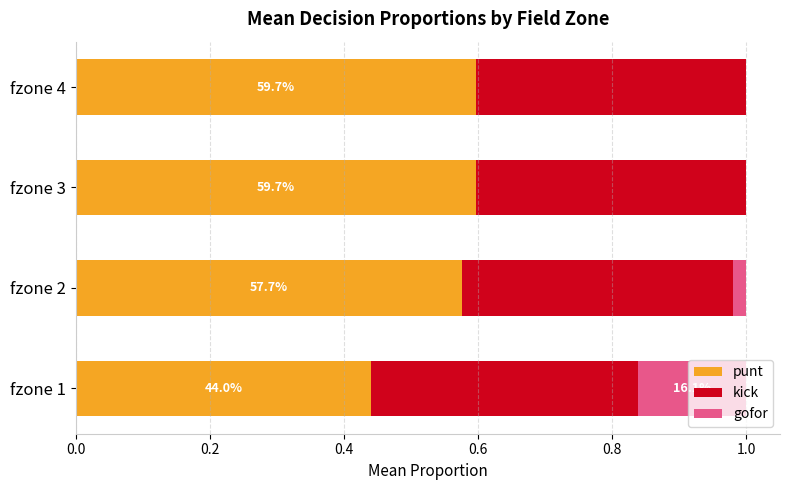

The value of punt at fzone 4 is 0.9. True or false?

False